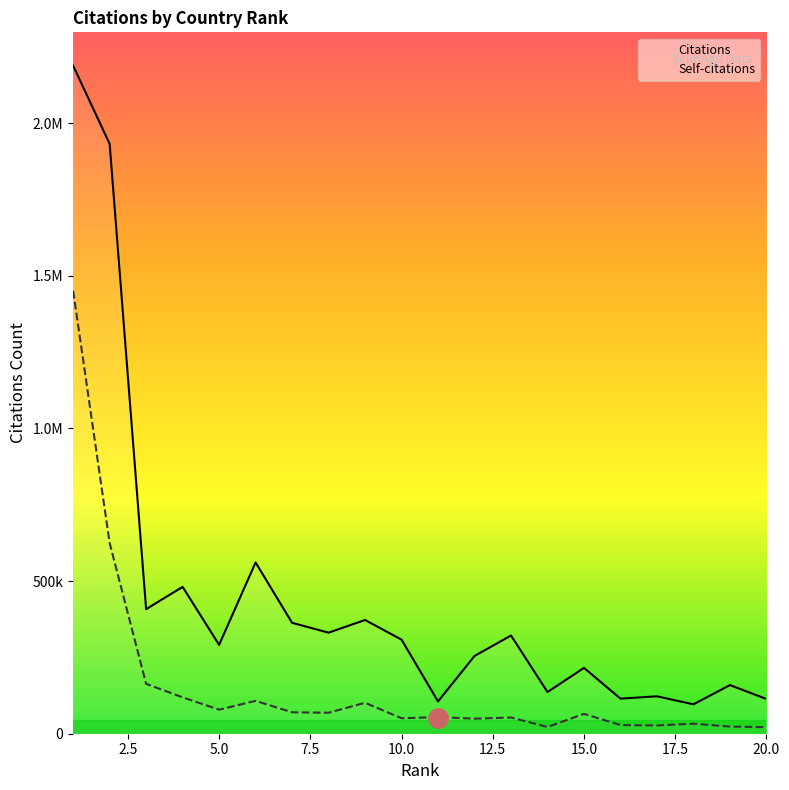

How many categories are shown in the chart?

20